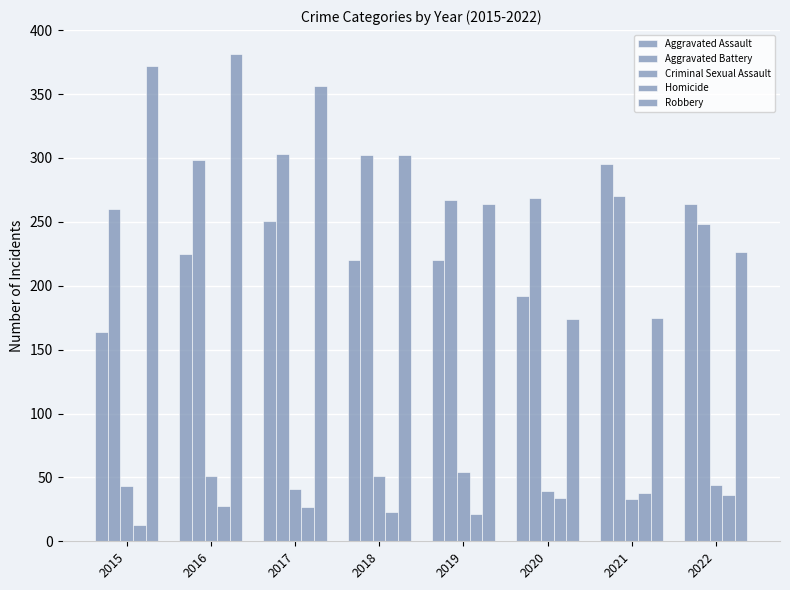

What is the sum of the Criminal Sexual Assault values at 2016 and 2021?

84